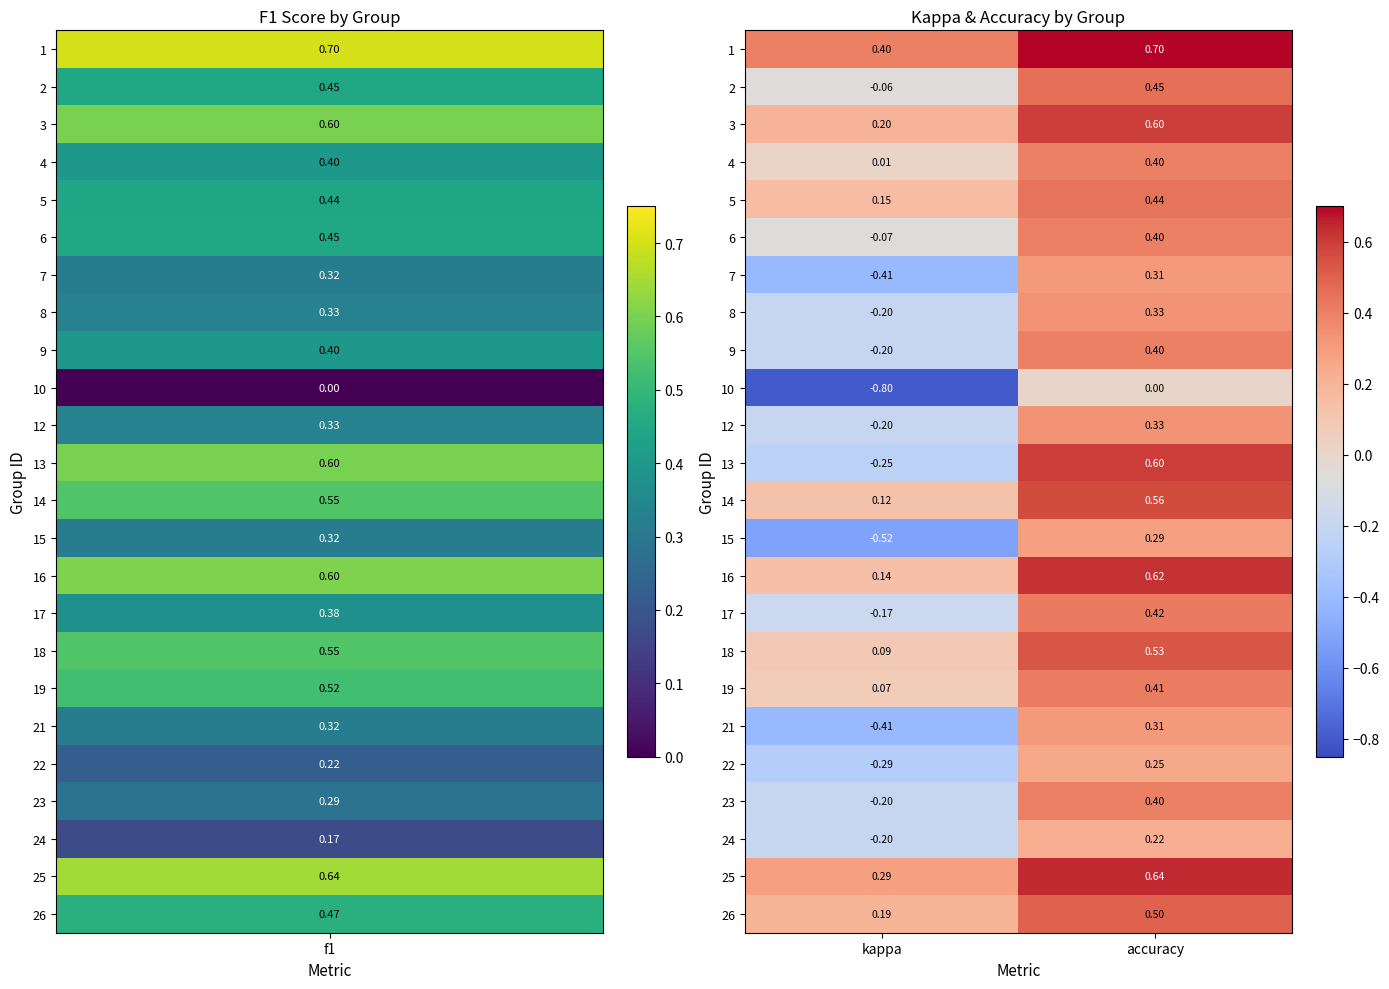

At which label does 24 reach its peak?

accuracy